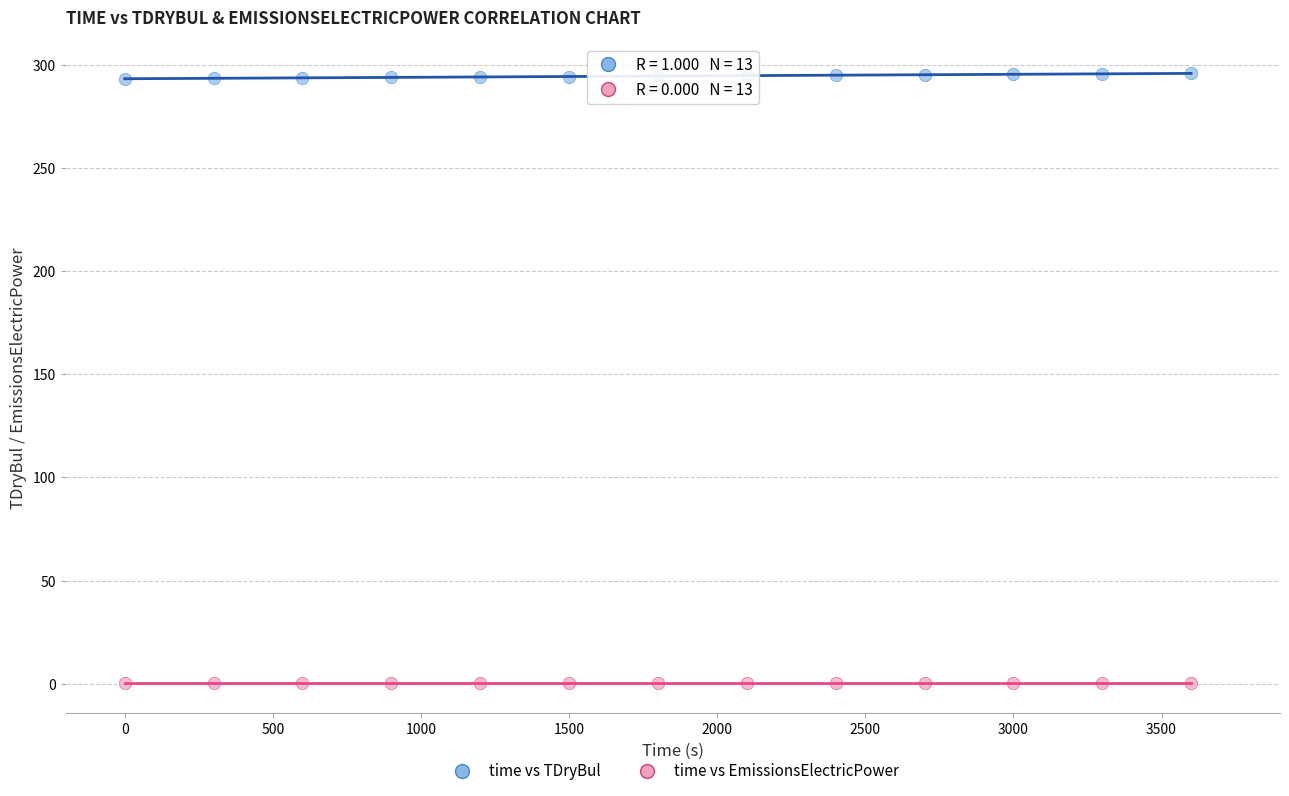

Which series contains the highest Y value?

time vs TDryBul